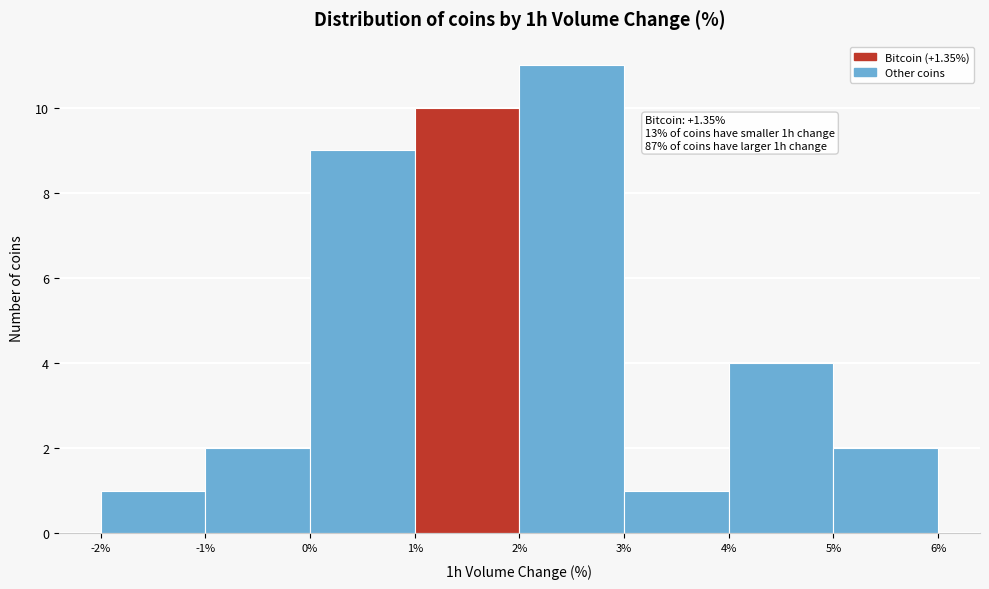

Which range on the x-axis has the tallest bar?

2% to 3%